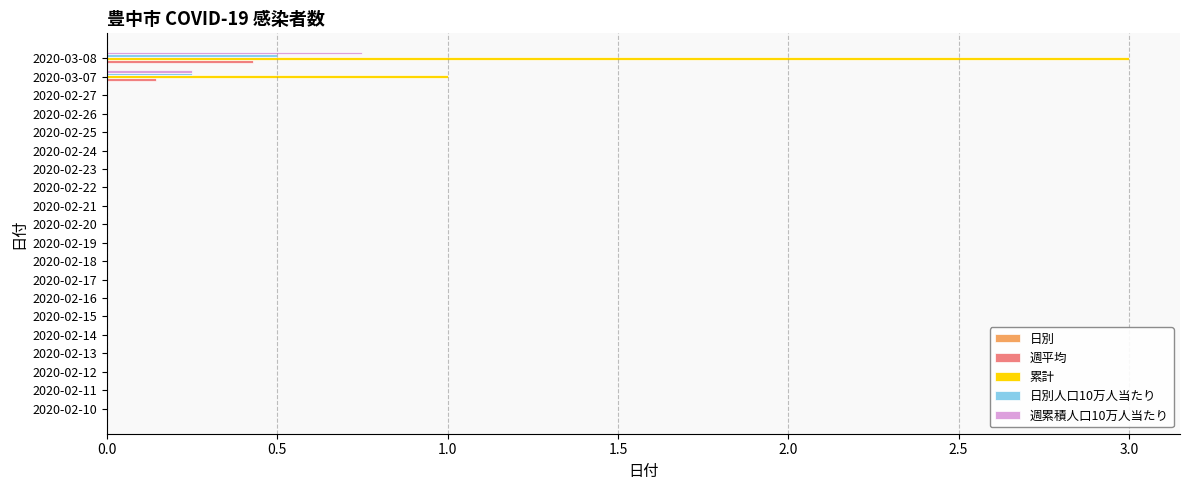

The value of 週平均 at 2020-02-10 is -0.2. True or false?

False